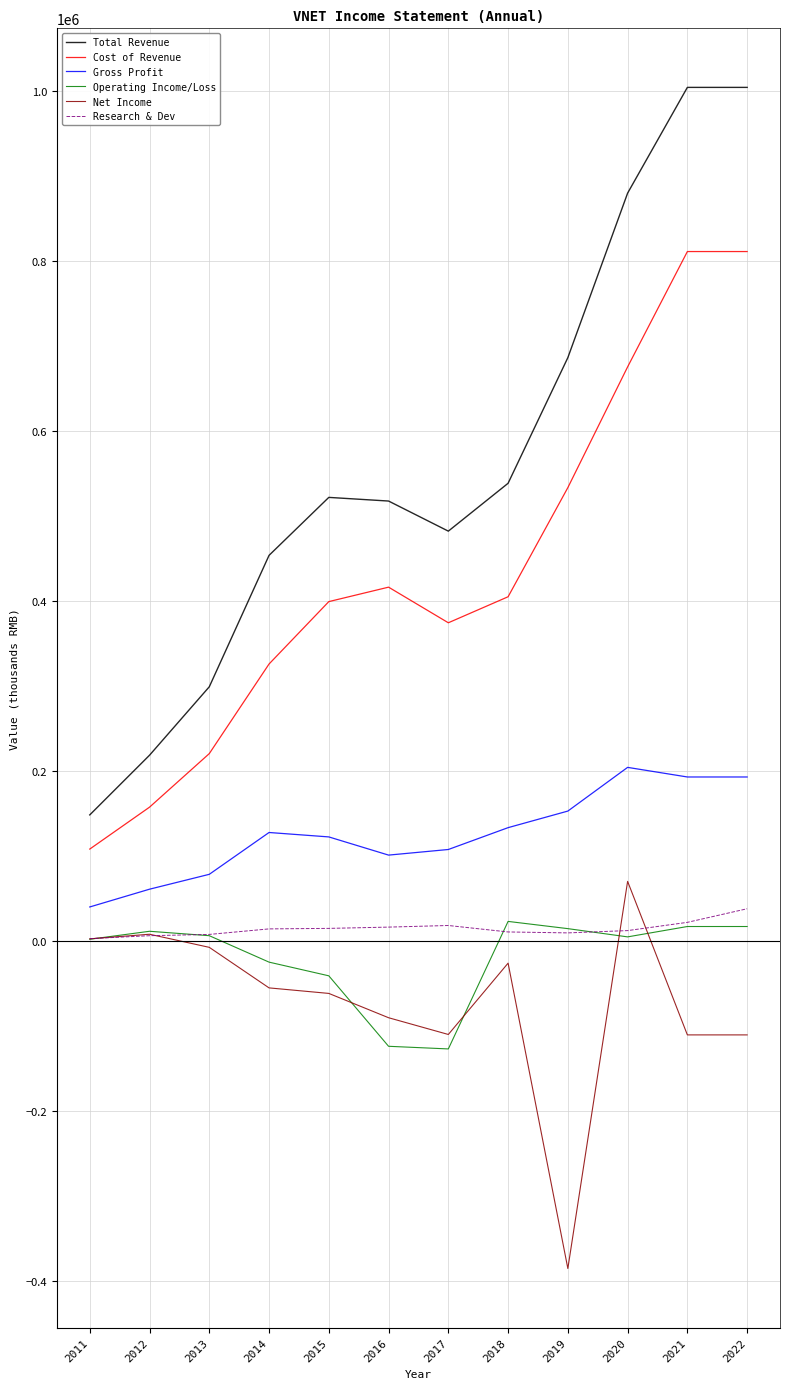

Is this an area chart (filled region under the line)?

No